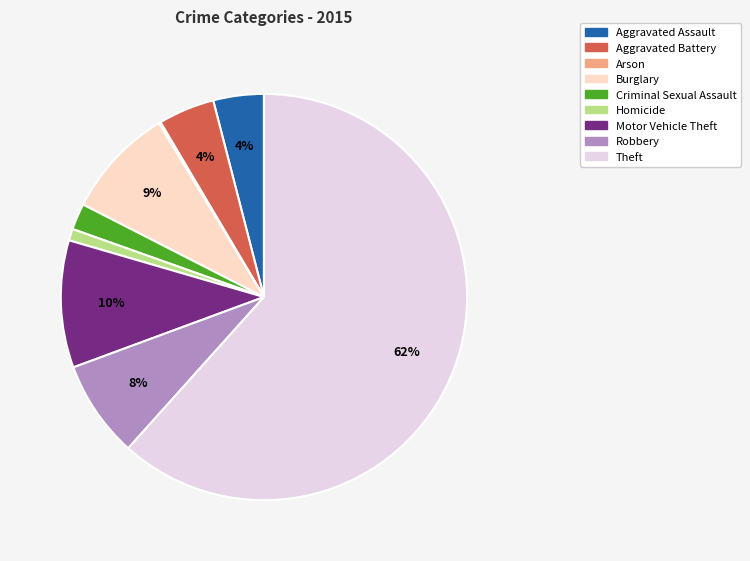

To the nearest percent, what is the combined percentage of Aggravated Battery and Burglary?

13%